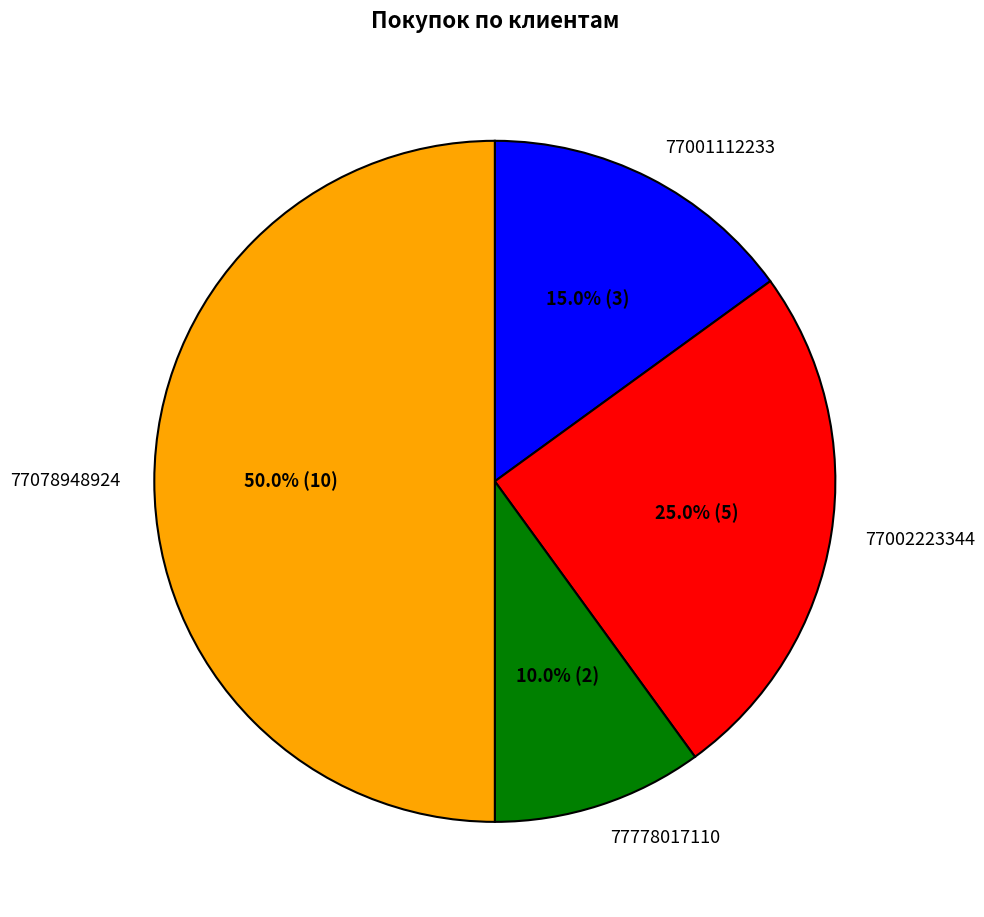

How many slices are in this pie chart?

4